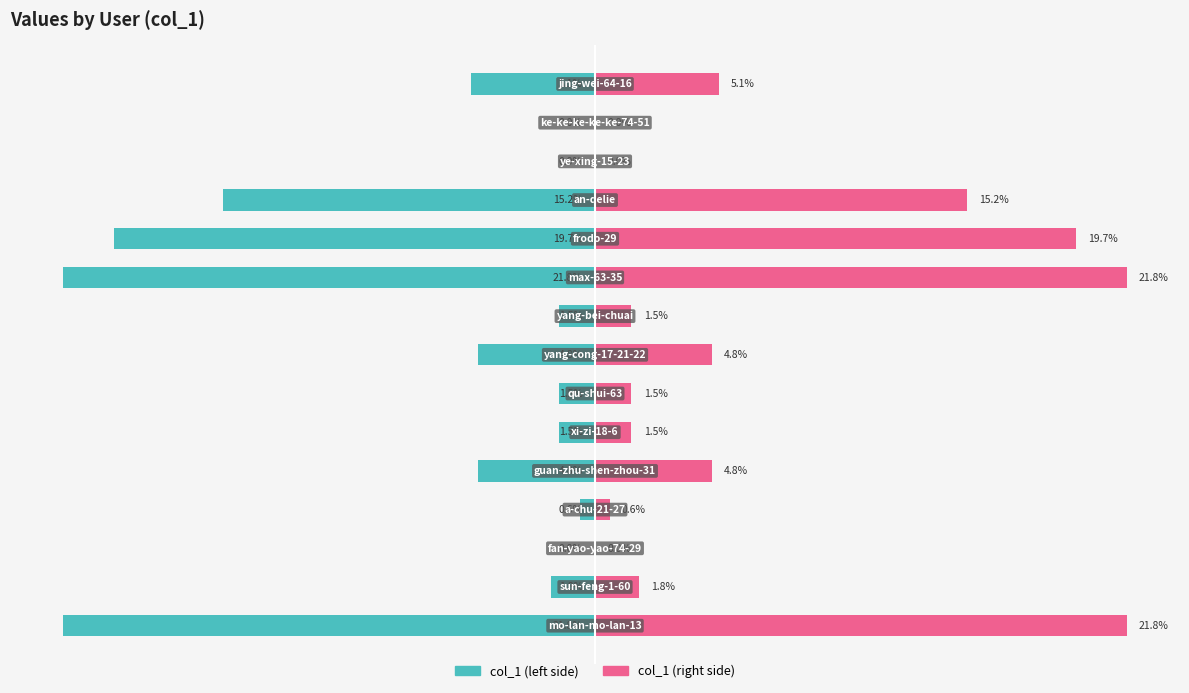

Is the value of col_1 (left) at 12 greater than the value of col_1 (right) at 4?

No